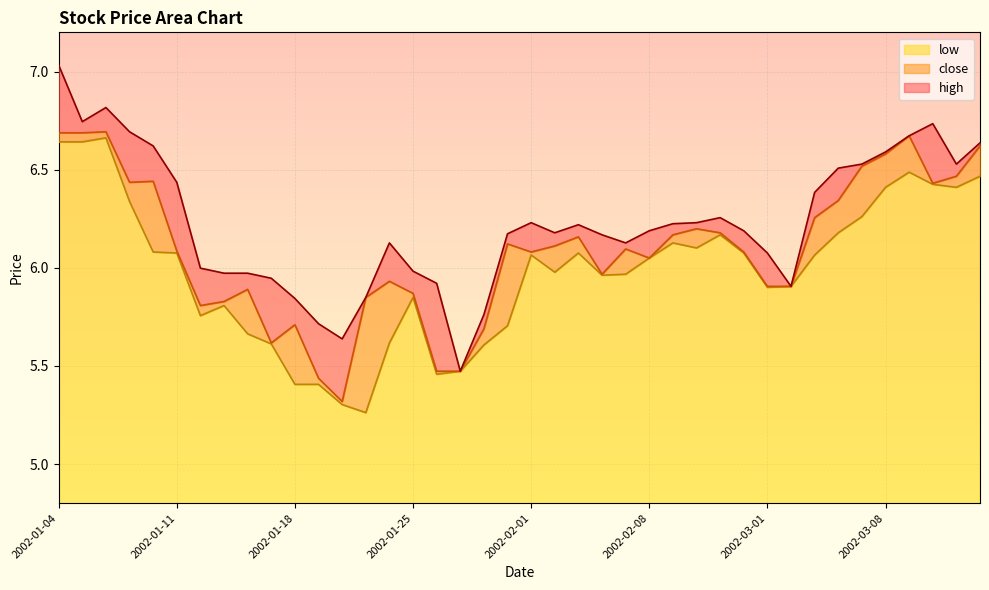

List the series in order of their peak value, highest first.

high, close, low